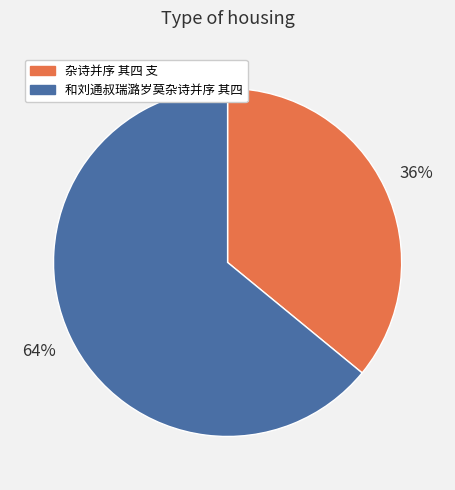

Is it true that 和刘通叔瑞潞岁莫杂诗并序 其四 is 78% of the pie?

False